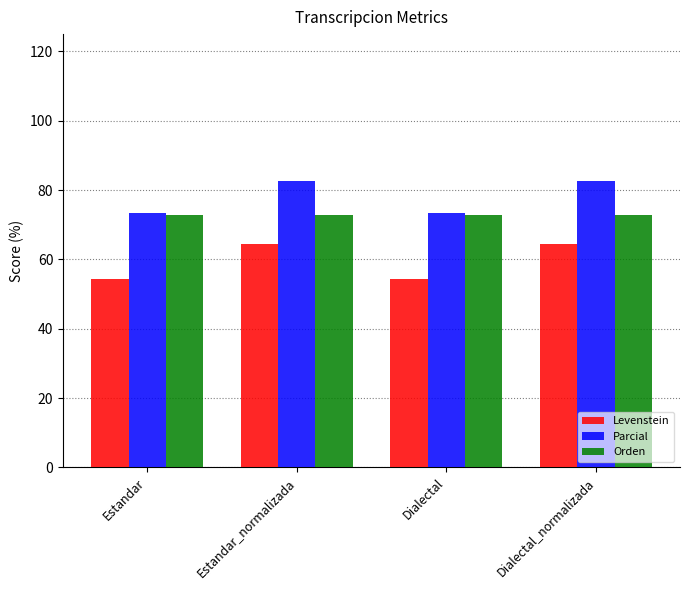

Which series has the largest total across all categories?

Parcial